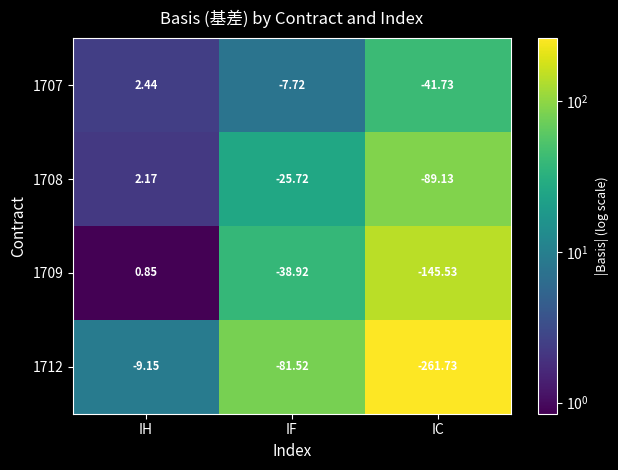

At which category is the sum across all series the highest?

IH